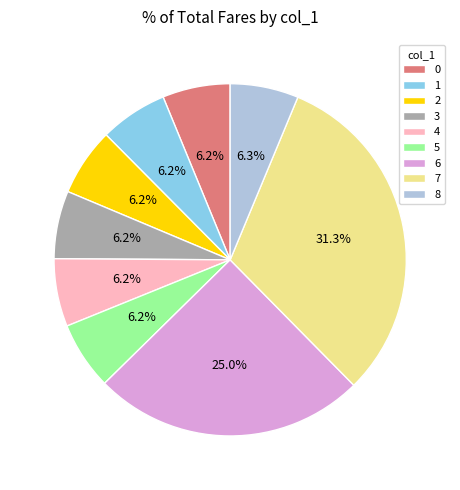

Is it true that 5 is 1% of the pie?

False